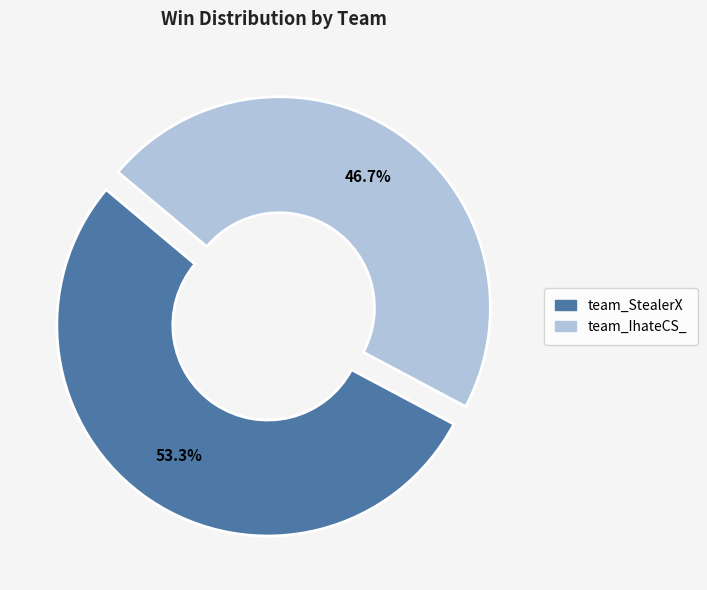

How many segments does this pie chart have?

2